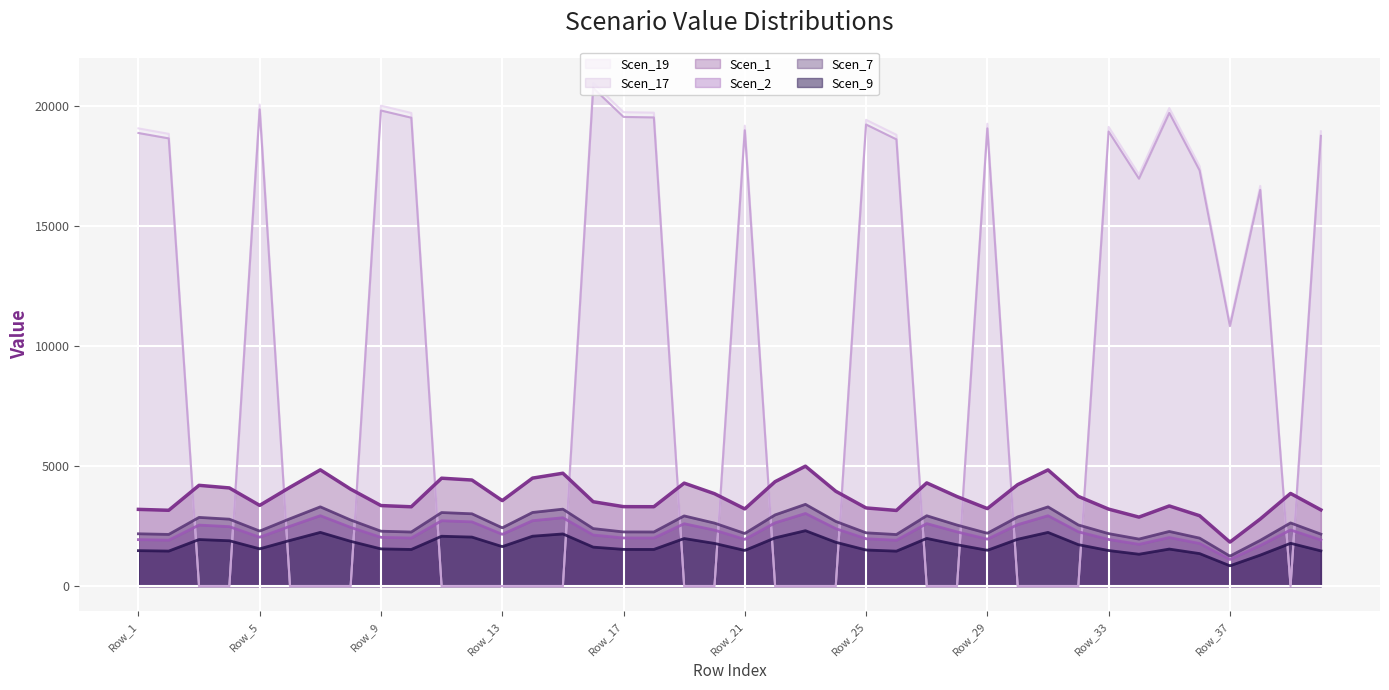

What is the total value across all series at Row_33?

46929.1